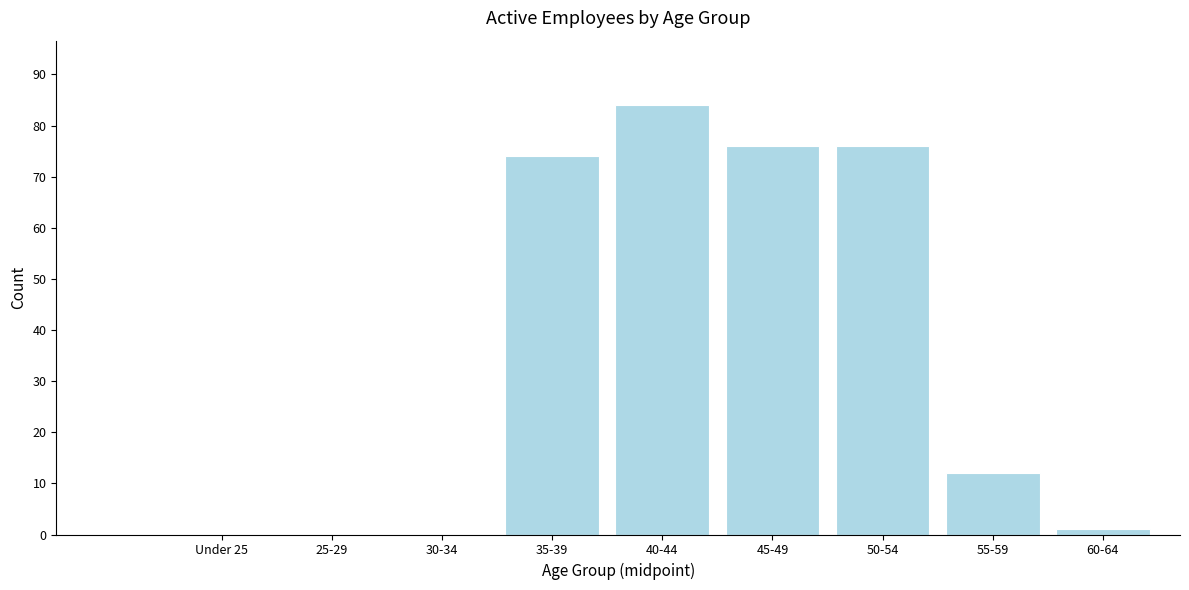

Reading right to left, transcribe all the data shown in this chart.

60-64=1	55-59=12	50-54=76	45-49=76	40-44=84	35-39=74	30-34=0	25-29=0	Under 25=0